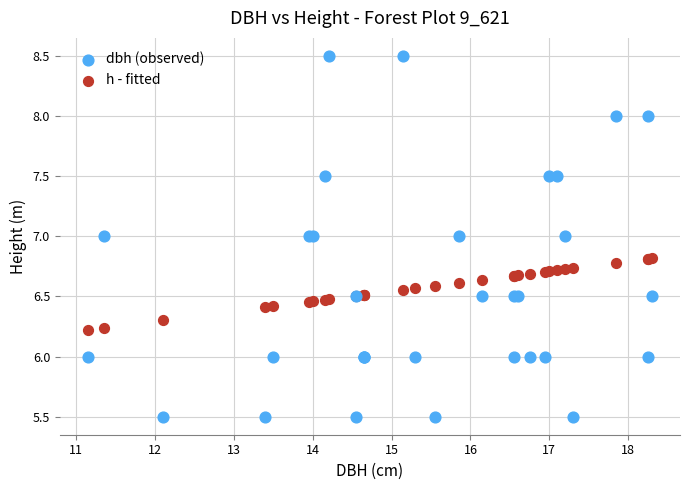

Which series contains the highest Y value?

dbh (observed)